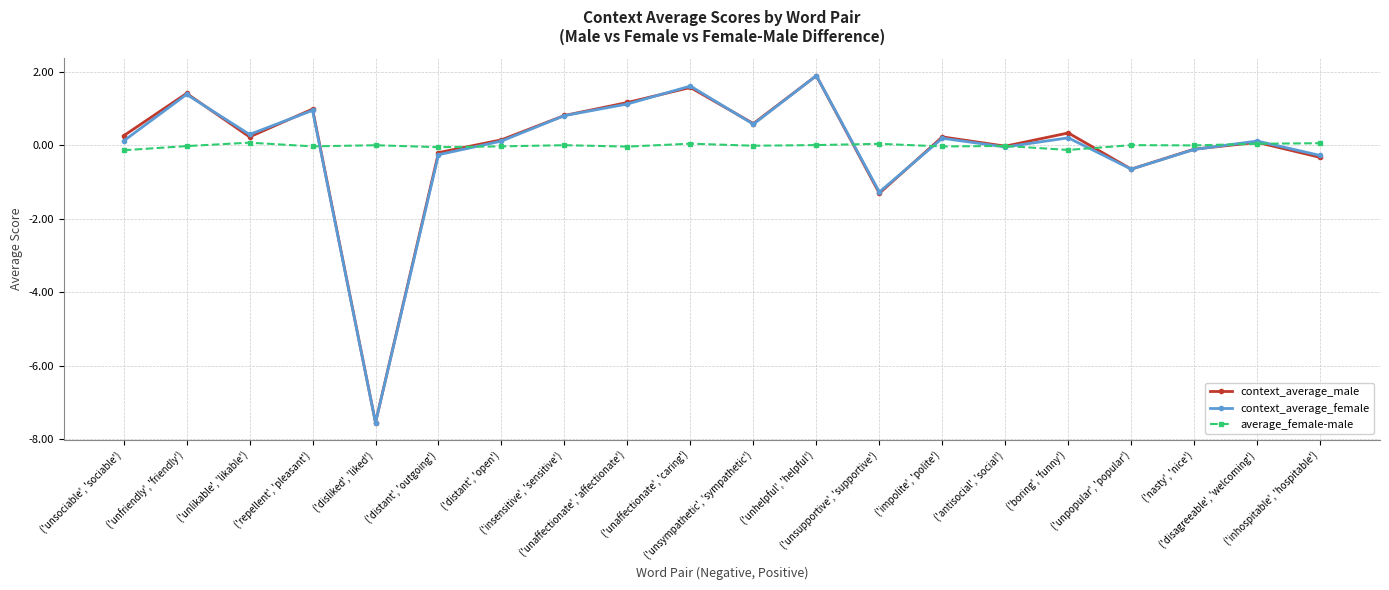

How many lines are shown in the chart?

3